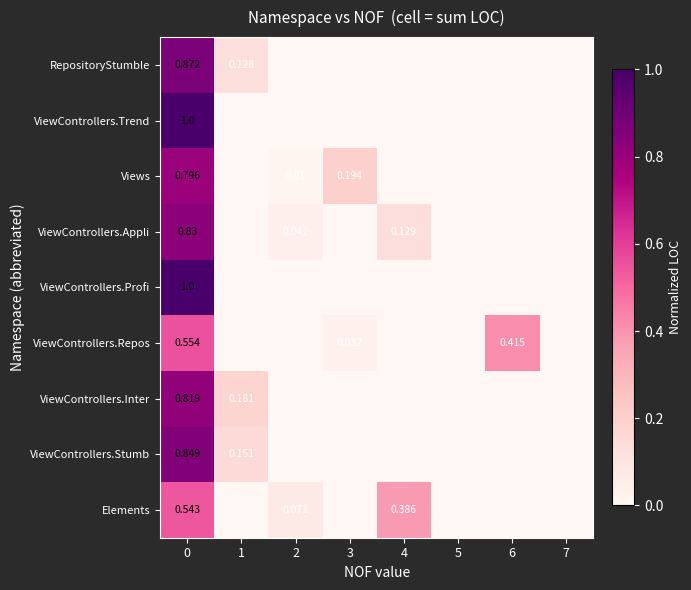

Is the value of Views at 4 greater than the value of ViewControllers.Inter at 4?

No